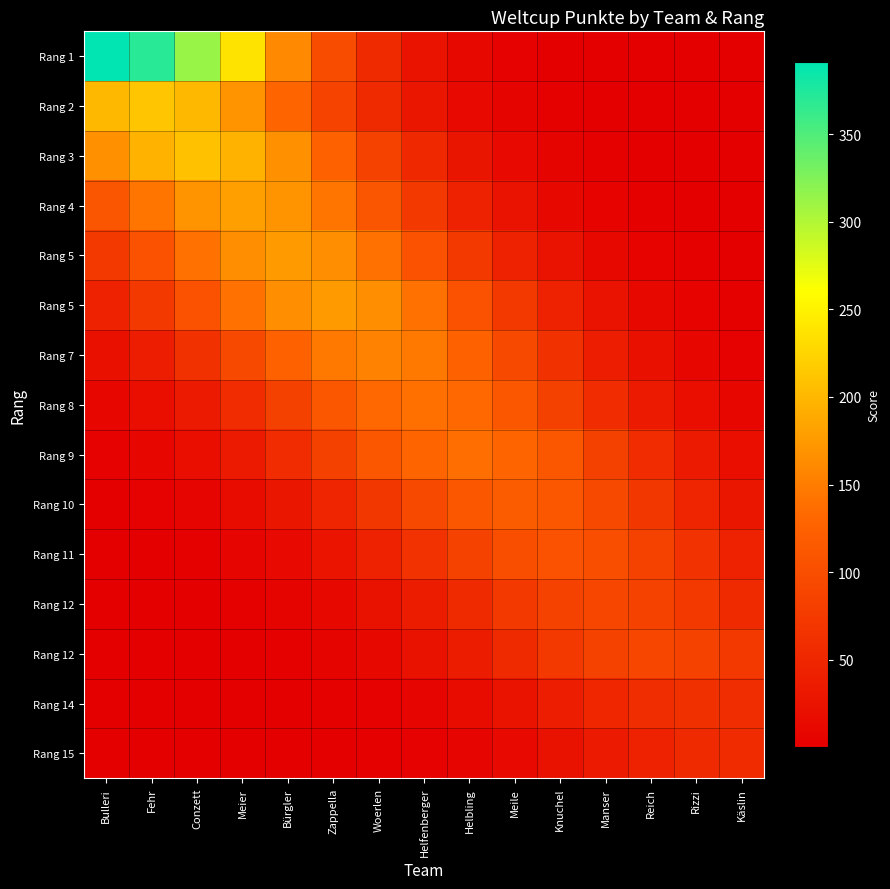

At which category is the sum across all series the highest?

Meier